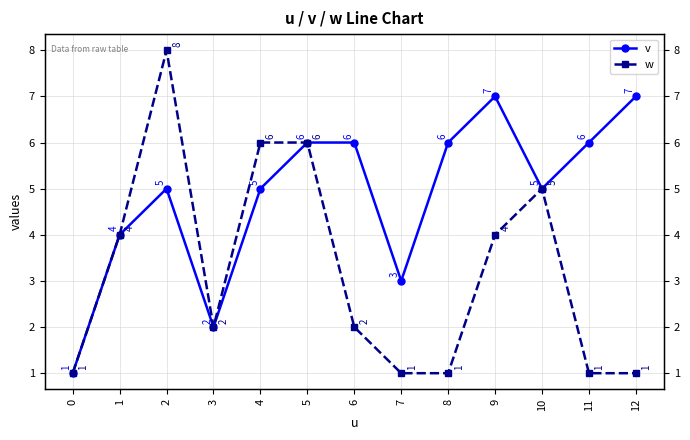

Between 4 and 11, which is larger?

11